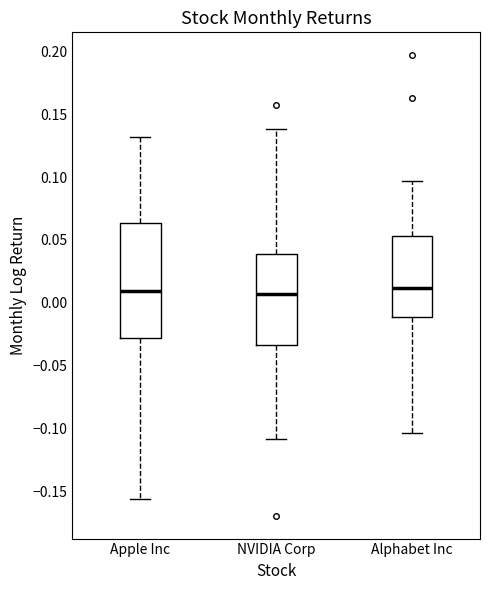

Reading left to right, read every box against the y-axis: the position of its median line, the range the box covers, and the ends of its whiskers. The values are not printed on the chart, so give them approximately, as read against the axis.

Apple Inc: median 0.010, box -0.030 to 0.065, whiskers -0.155 to 0.130
NVIDIA Corp: median 0.005, box -0.035 to 0.040, whiskers -0.110 to 0.140
Alphabet Inc: median 0.010, box -0.010 to 0.055, whiskers -0.105 to 0.095